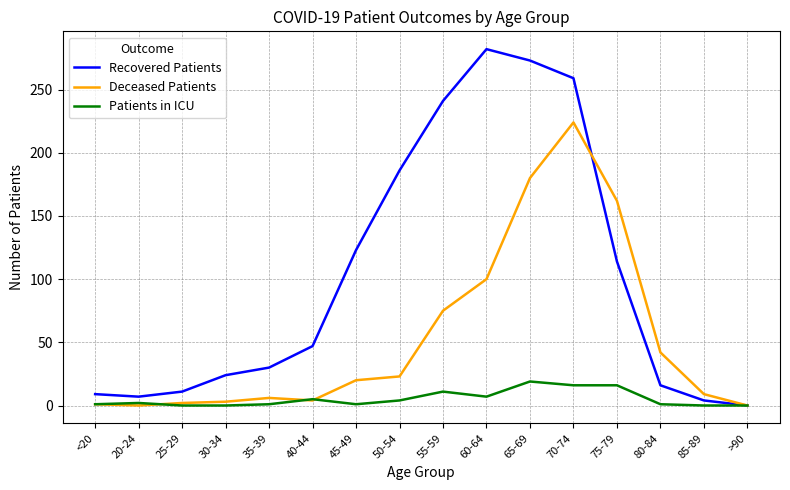

The Deceased Patients series shows 0 at >90. True or false?

True